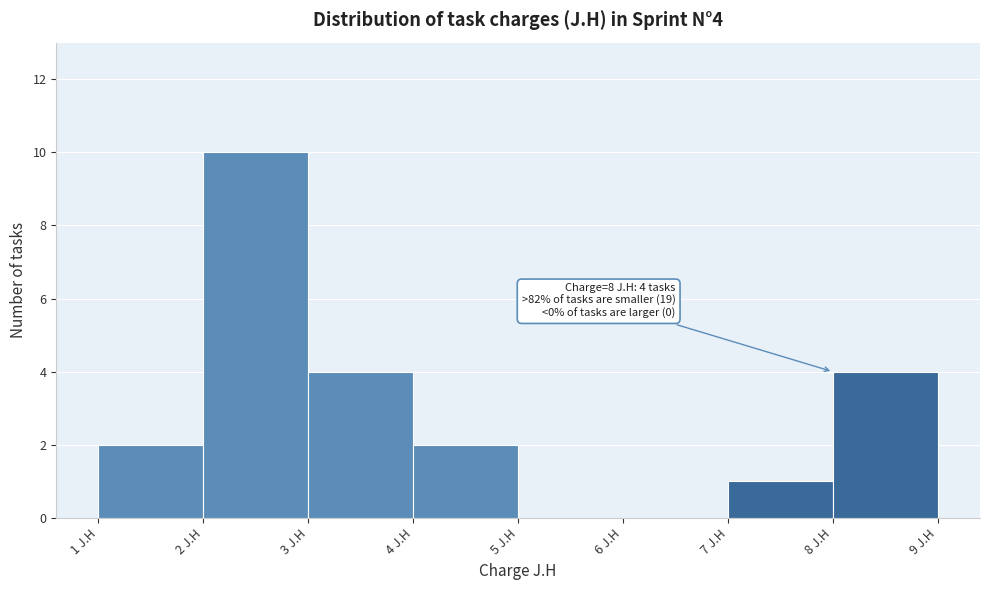

Over which range of the x-axis is the bar tallest?

2 to 3